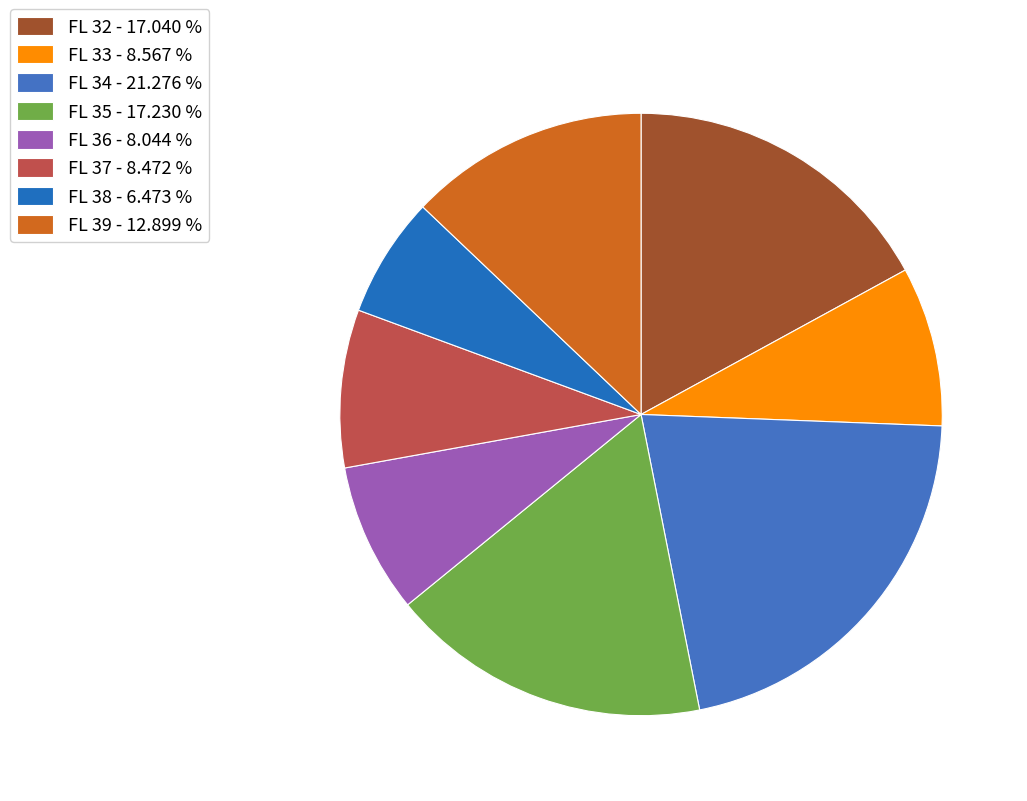

Count the number of slices in the pie.

8